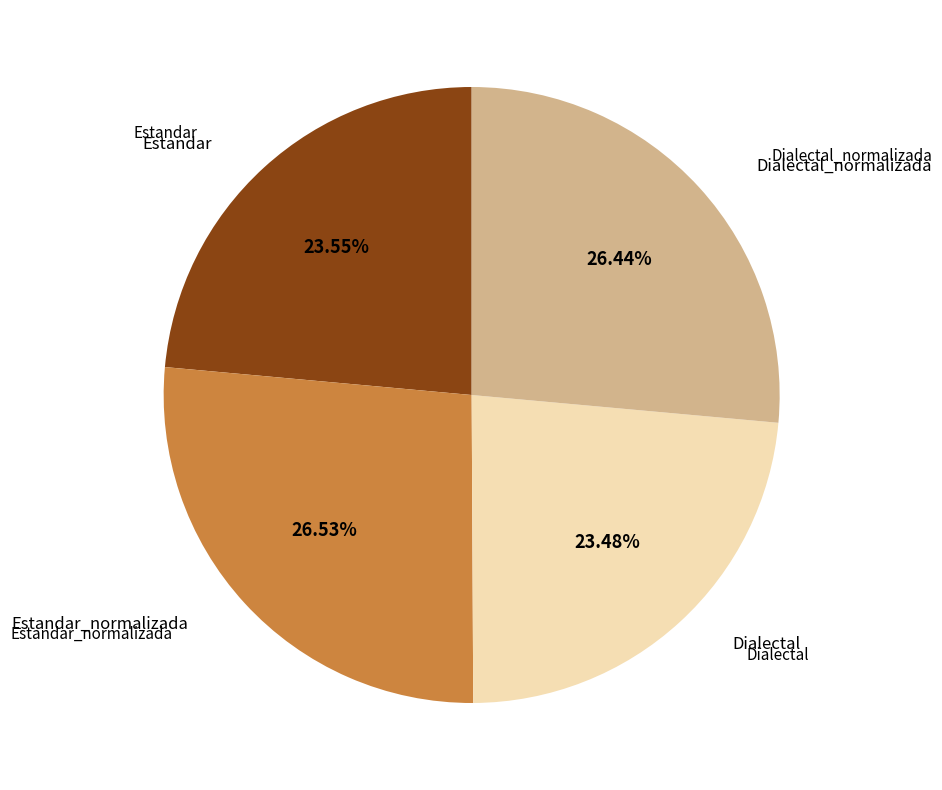

Is there any slice that represents more than half of the pie?

No